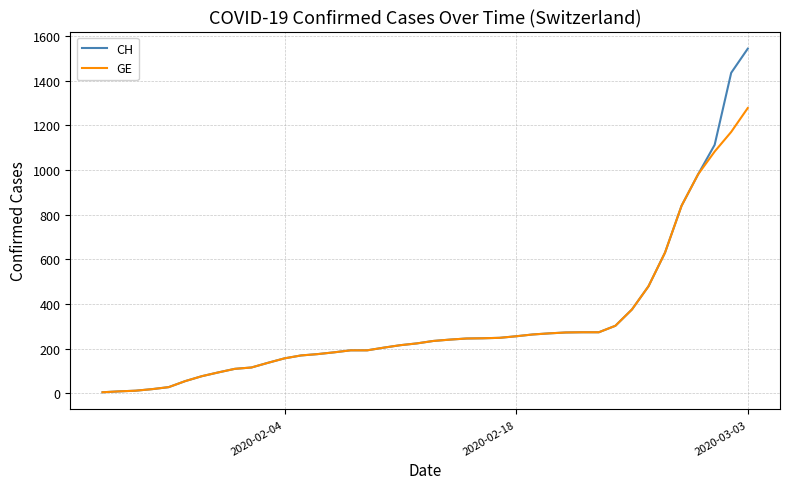

Is this an area chart (filled region under the line)?

No